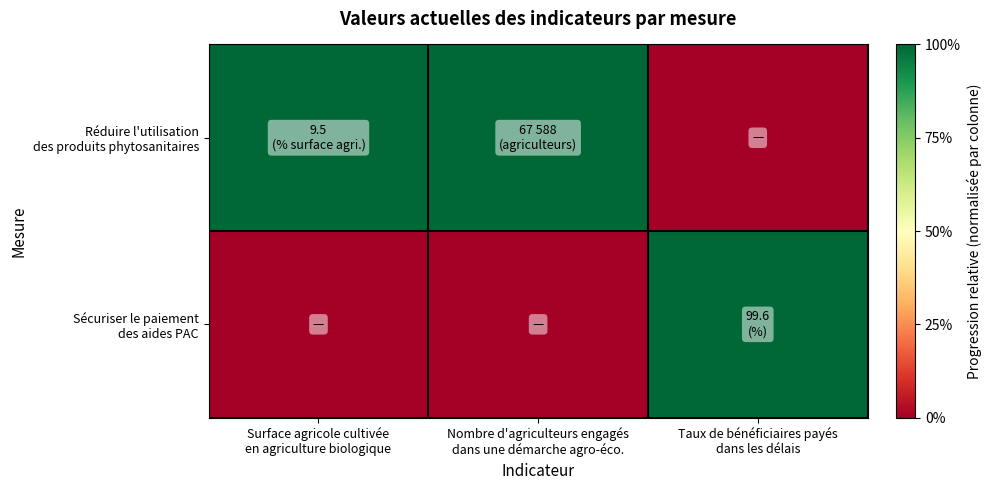

At Nombre d'agriculteurs engagés dans une démarche agro-éco., list the series in order from smallest to largest.

Sécuriser le paiement des aides PAC, Réduire l'utilisation des produits phytosanitaires